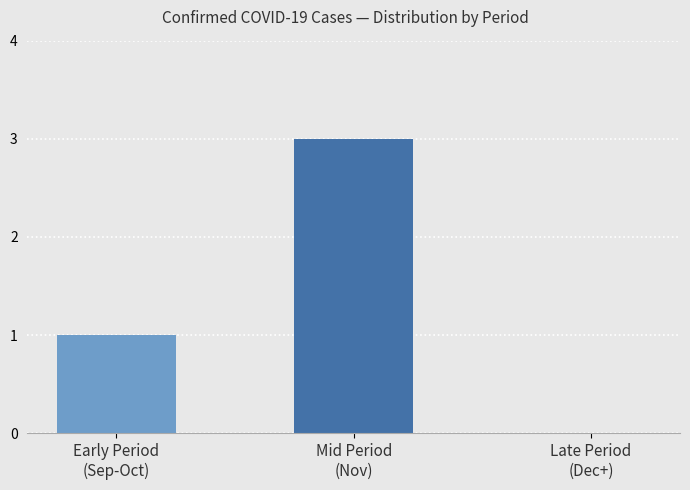

What is the maximum value shown in the chart?

3